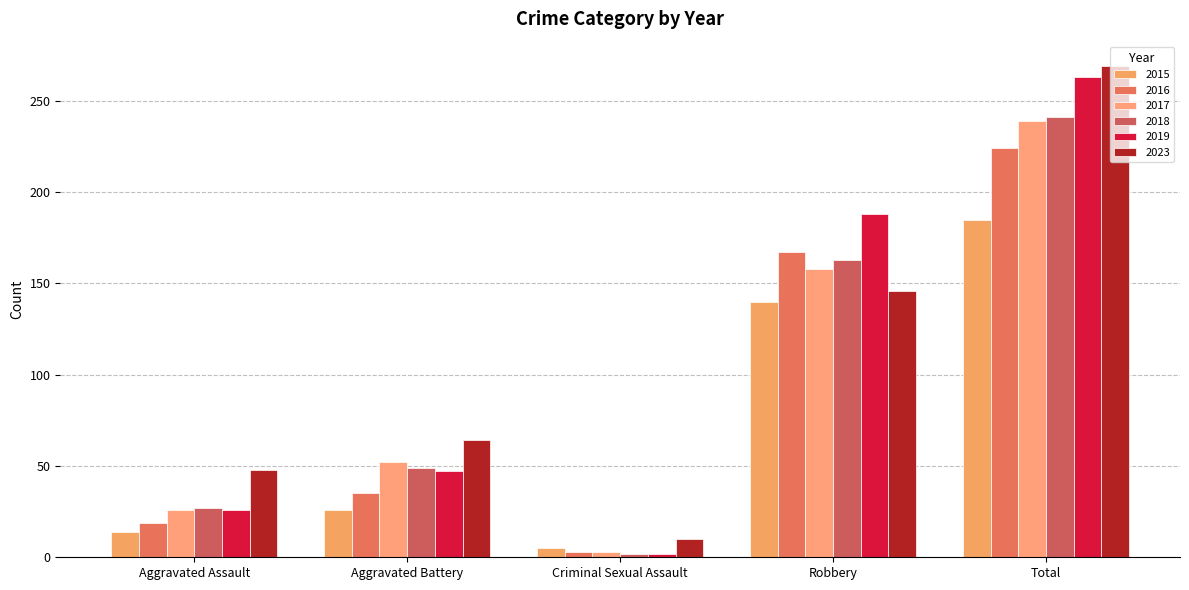

At which category does the chart reach its minimum across all series?

Criminal Sexual Assault